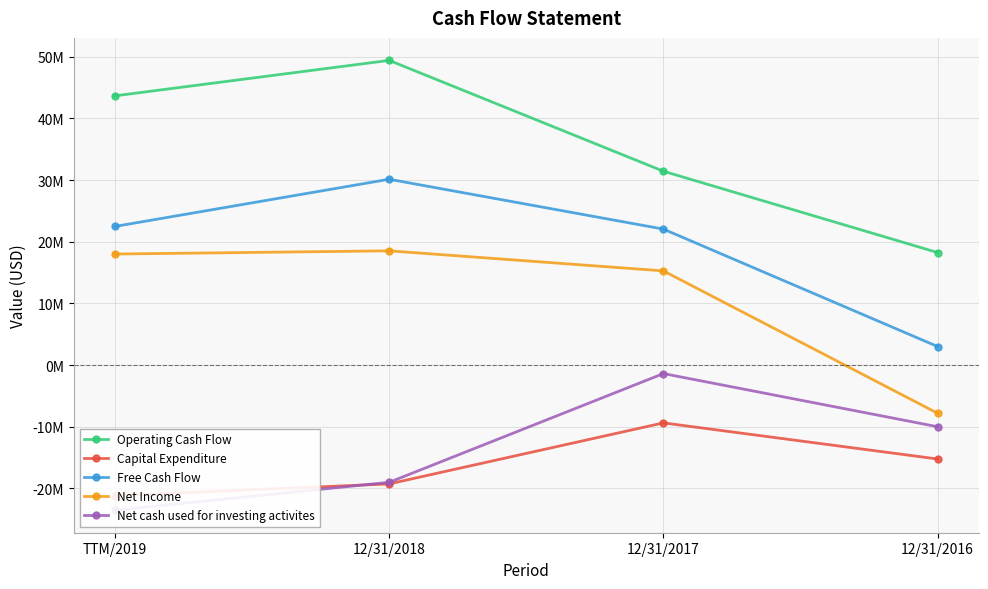

Where does the Free Cash Flow series first go above 22471000?

12/31/2018